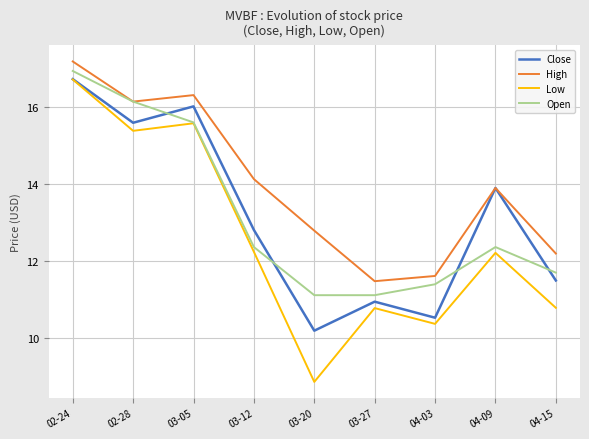

Where is the first local minimum for High?

02-28